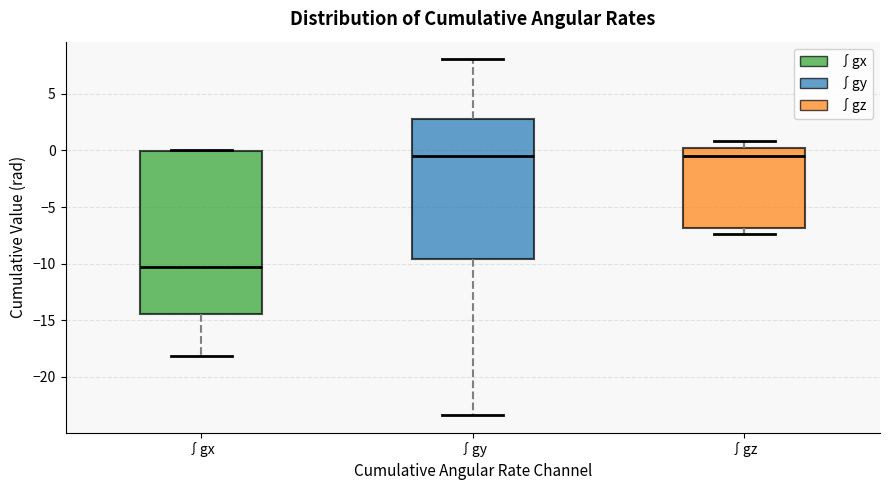

Which box is the tallest, from its lower edge to its upper edge?

∫gx